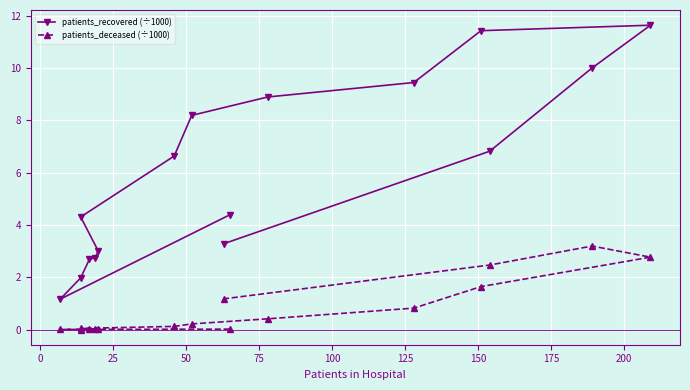

True or false: patients_recovered (÷1000) has a value of 1.5 at 75.

False